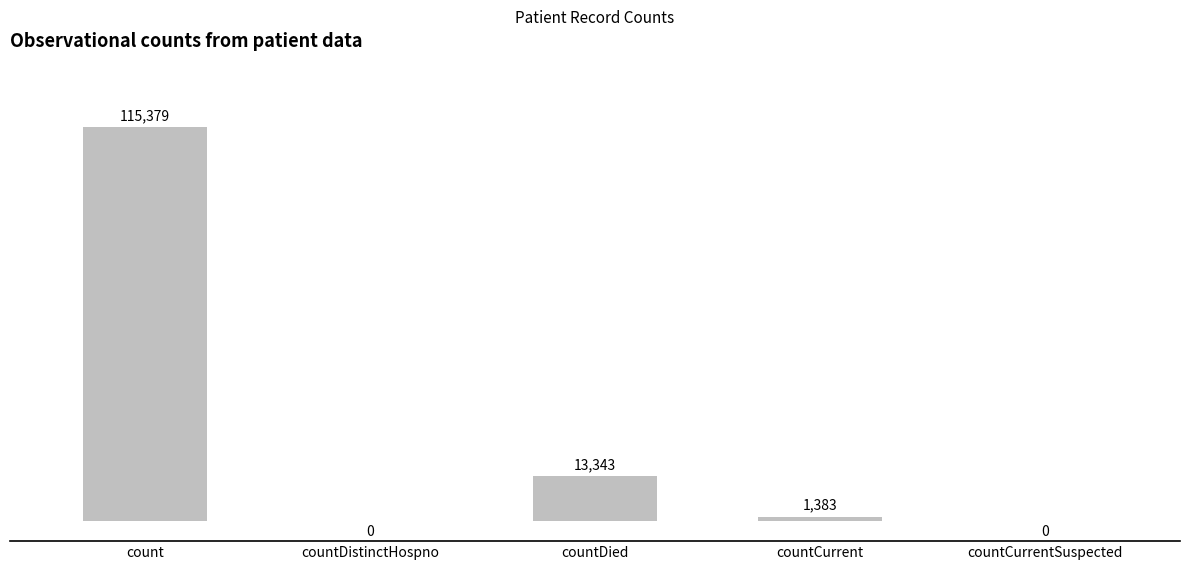

The value at count is 74627. True or false?

False